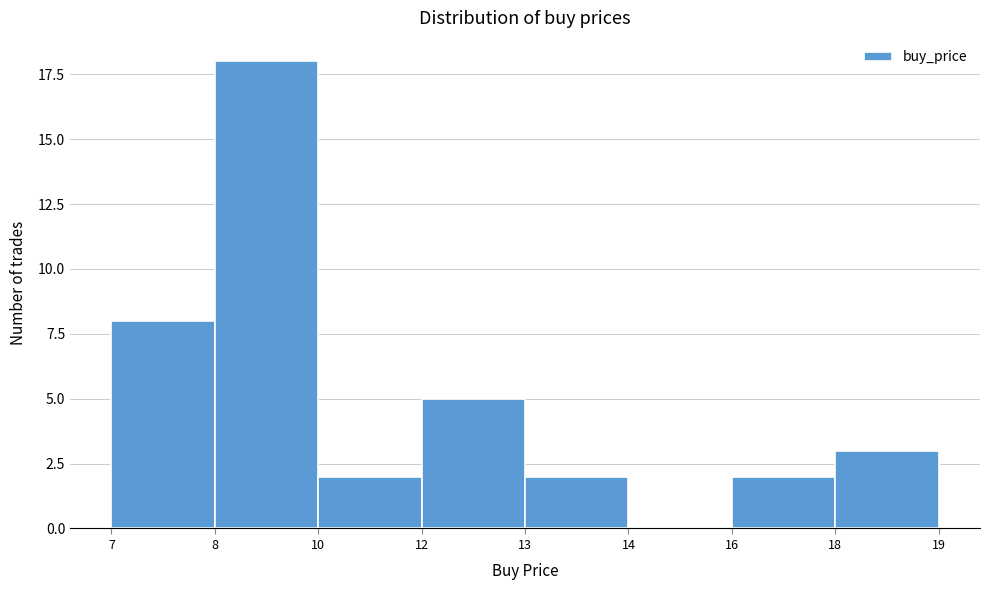

Reading left to right, extract all data points from this chart.

7=8	8=18	10=2	12=5	13=2	14=0	16=2	18=3